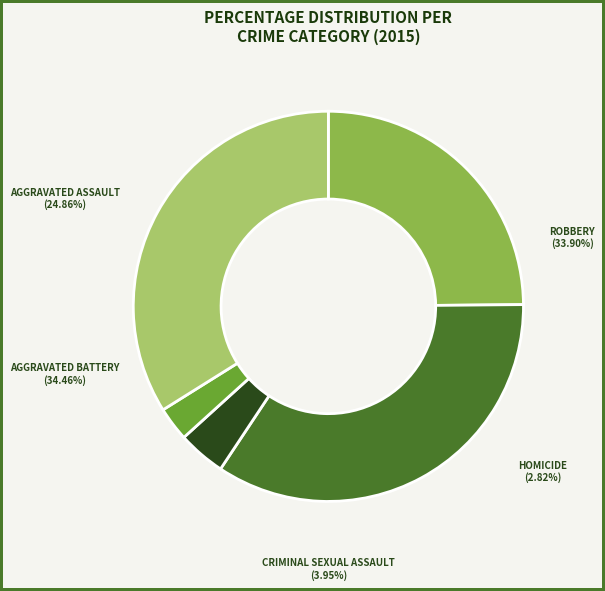

To the nearest percent, what percentage of the pie is Homicide?

3%